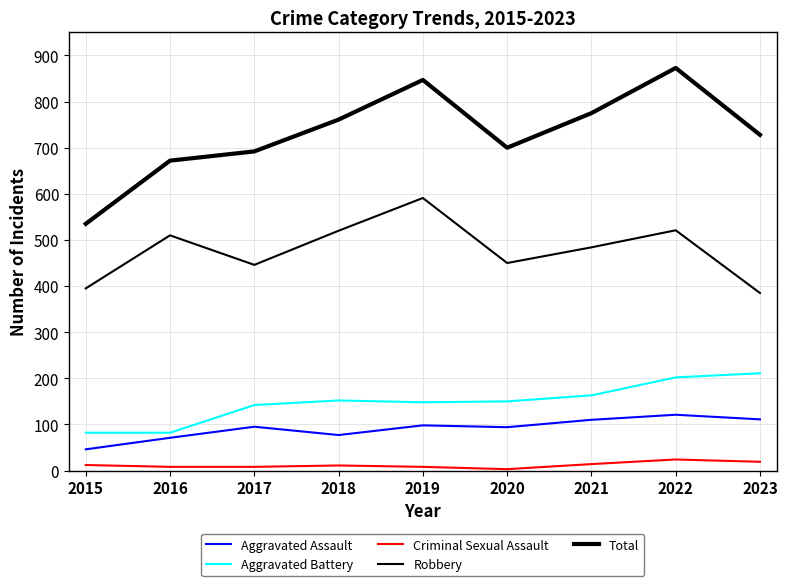

Is this an area chart (filled region under the line)?

No